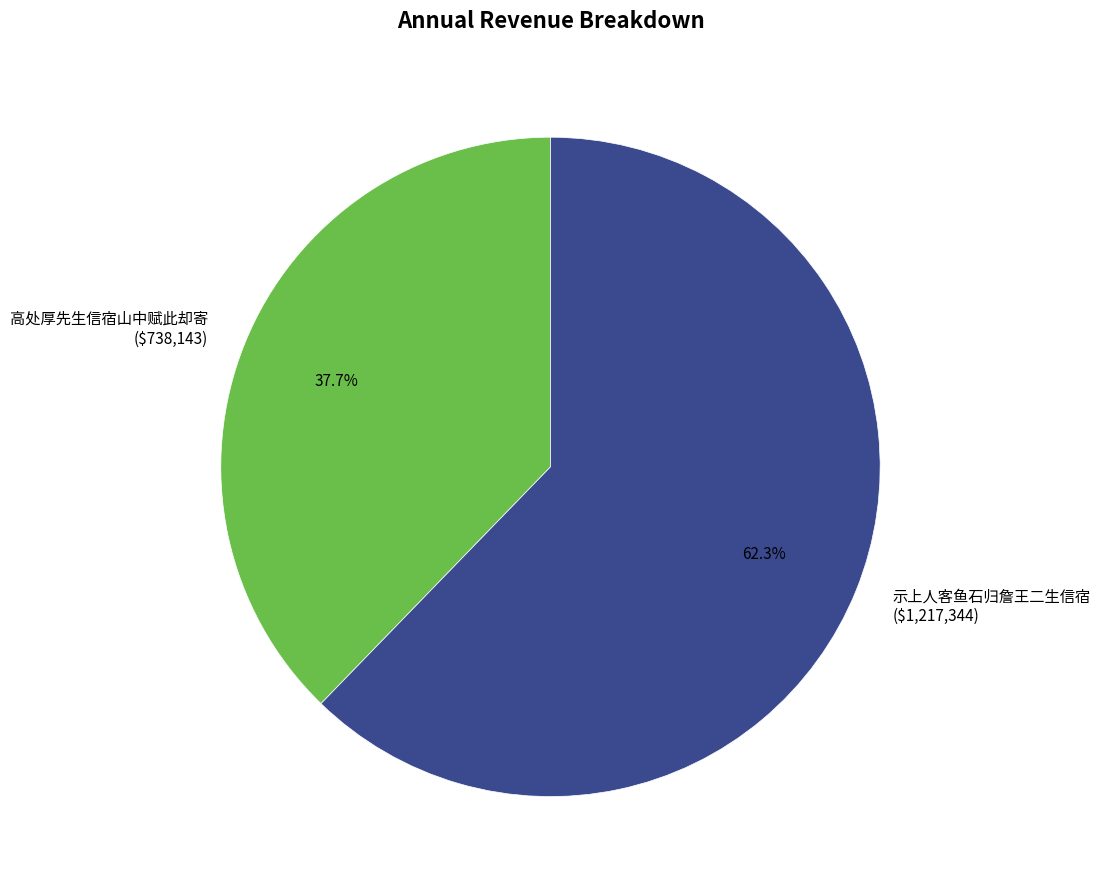

How many segments does this pie chart have?

2